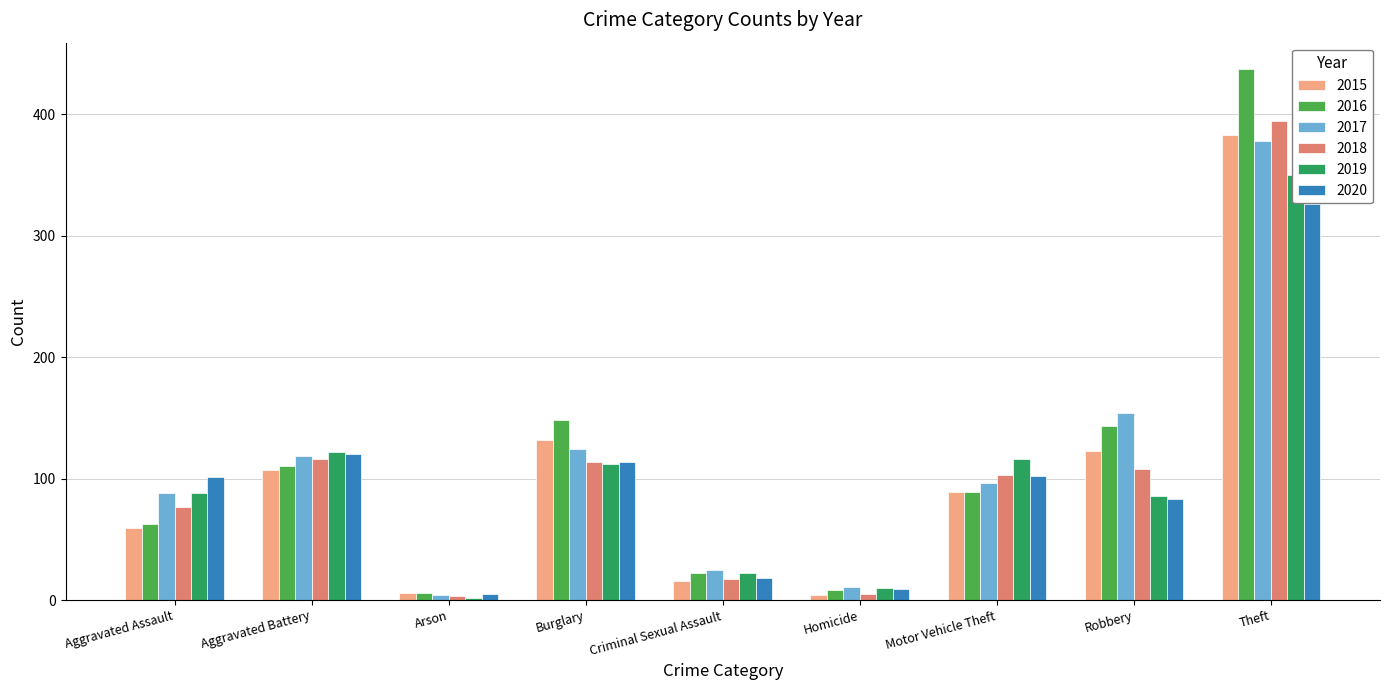

How many data points in 2020 are less than 101?

4